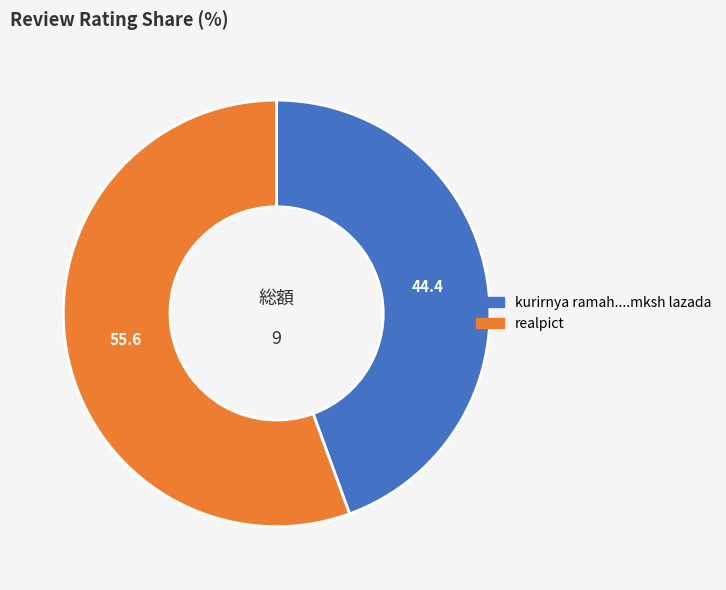

How many segments does this pie chart have?

2